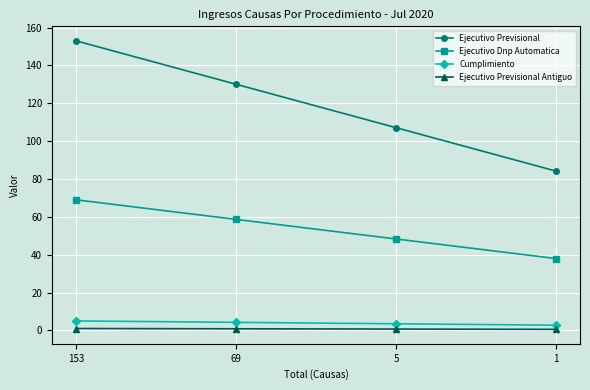

True or false: Ejecutivo Dnp Automatica and Ejecutivo Previsional Antiguo intersect in this chart.

False